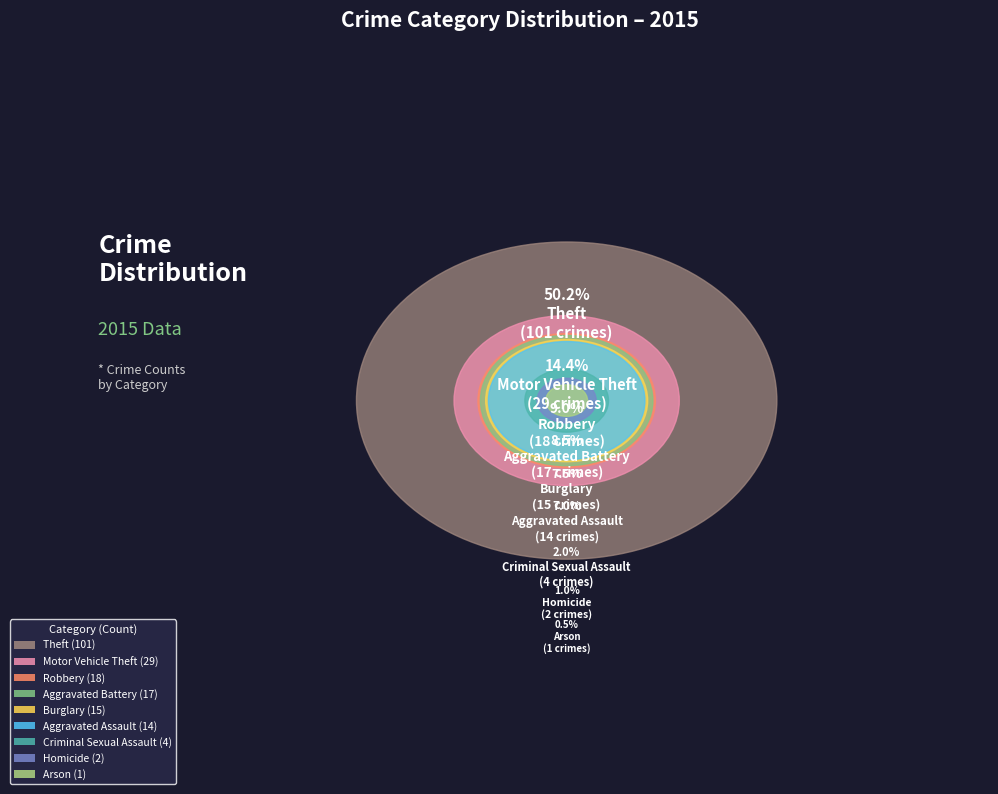

Rank the categories by value from lowest to highest.

Arson, Homicide, Criminal Sexual Assault, Aggravated Assault, Burglary, Aggravated Battery, Robbery, Motor Vehicle Theft, Theft